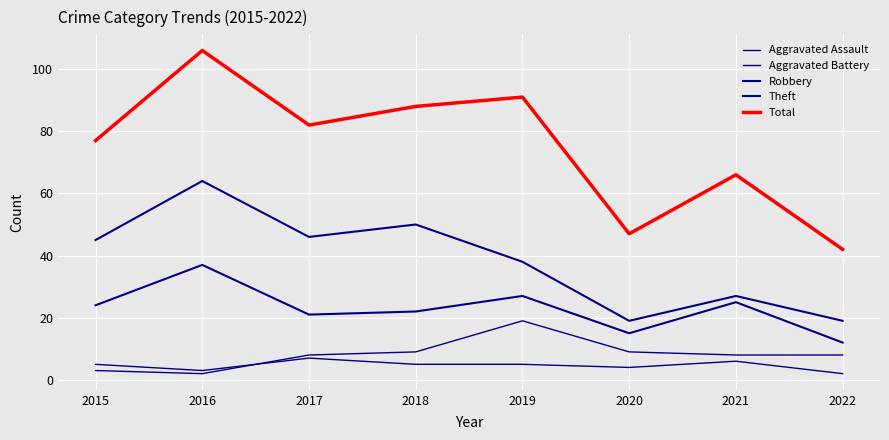

Where is the first local maximum for Total?

2016